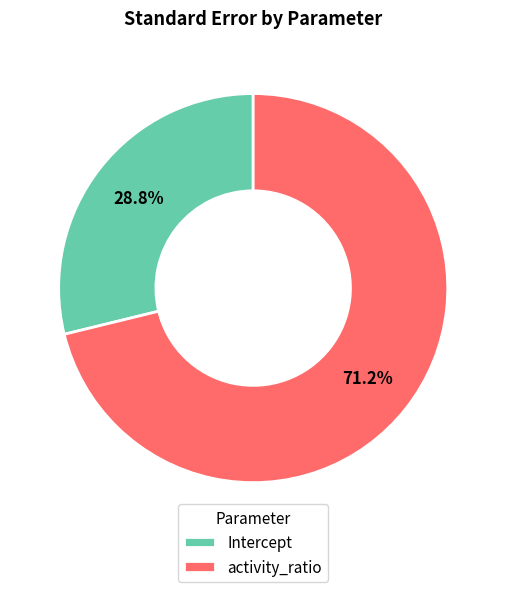

How many slices are in this pie chart?

2